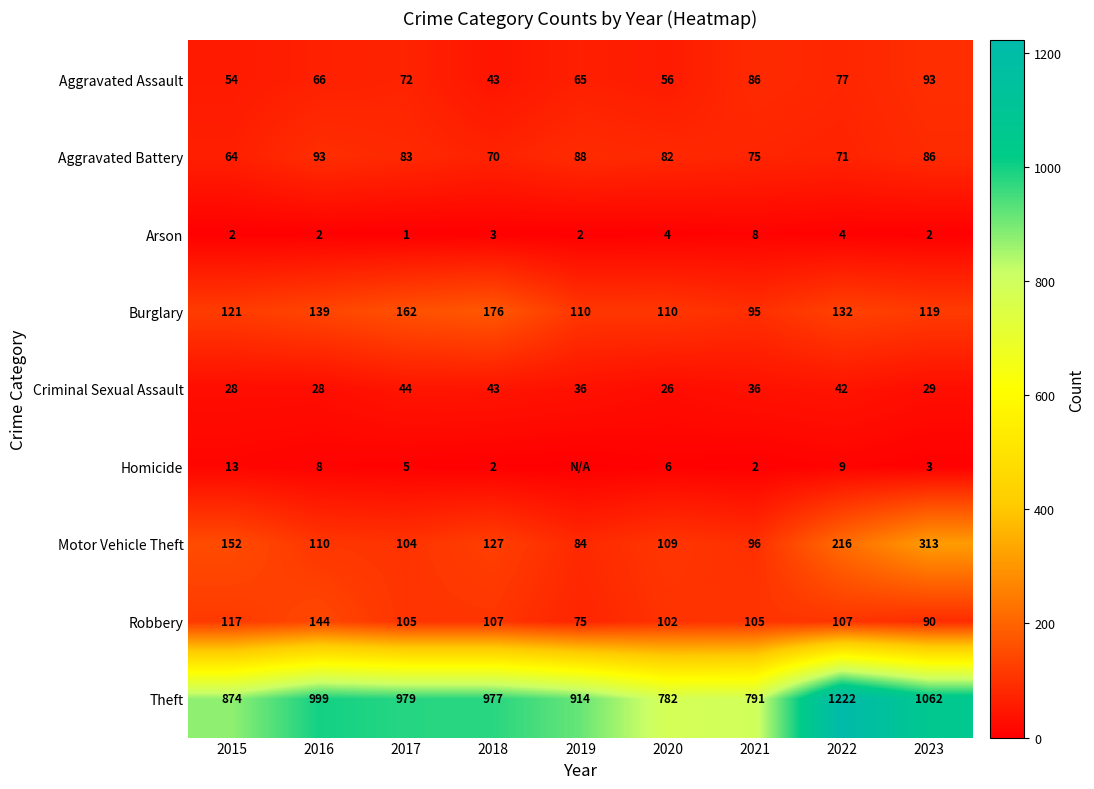

Read the Criminal Sexual Assault value at 2019, to the nearest 5.

35